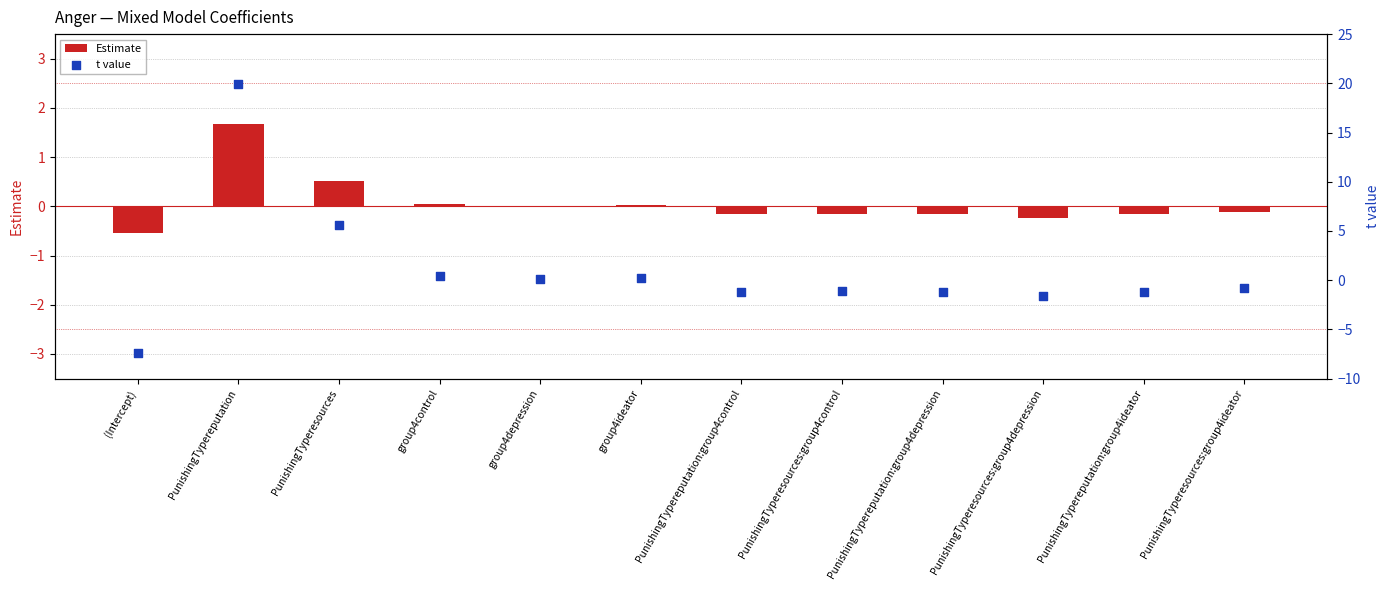

Which series has the widest spread of Y values?

t value